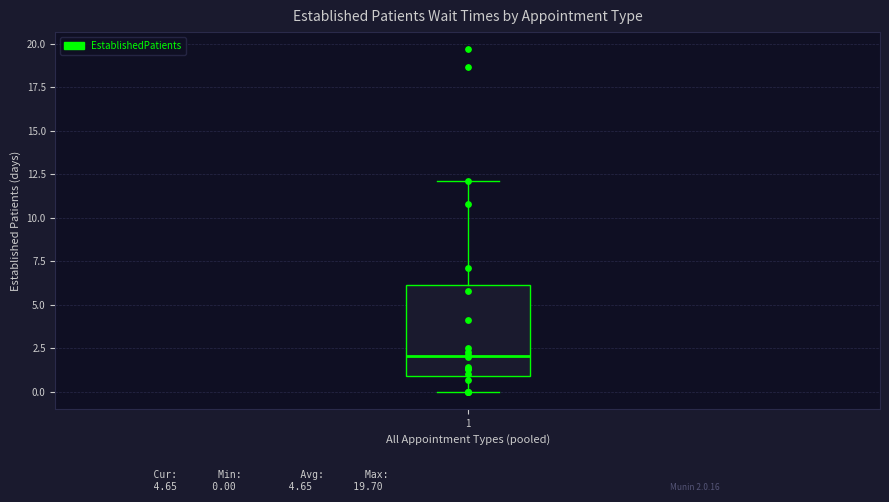

Transcribe this box plot: give where the median line is, the range the box spans, and where the two whiskers end, as read against the y-axis. The values are not printed on the chart, so give them approximately, as read against the axis.

median 2, box 1 to 6, whiskers 0 to 12